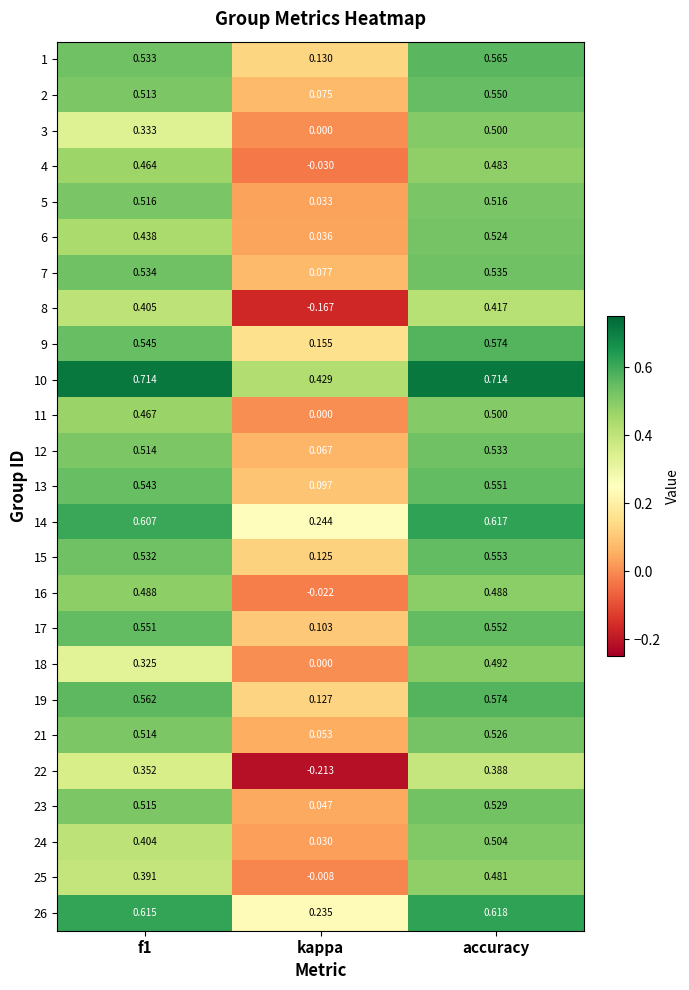

At which label is 12 closest to 0?

kappa